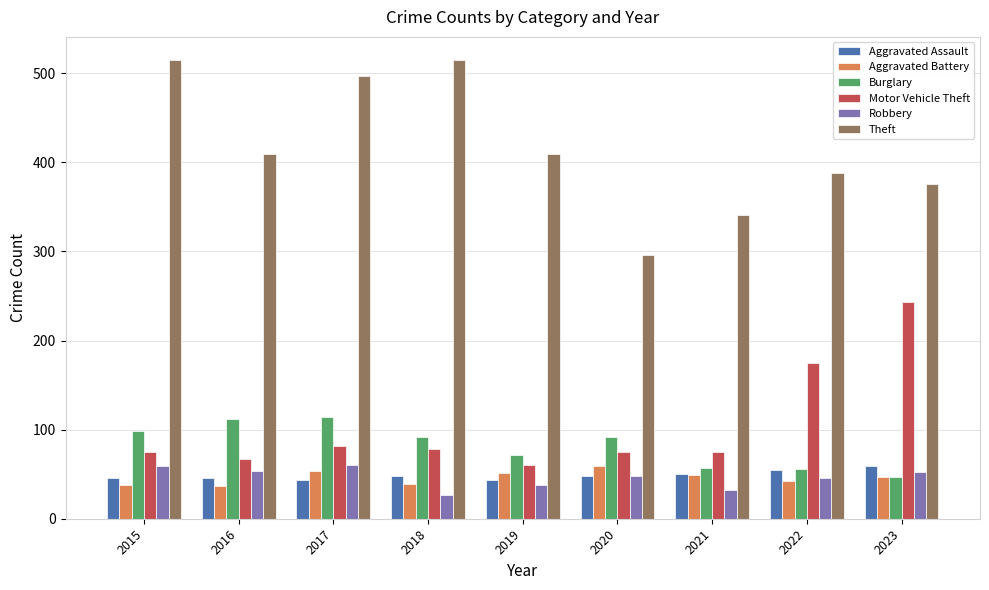

Between 2017 and 2019, which series saw the biggest shift?

Theft